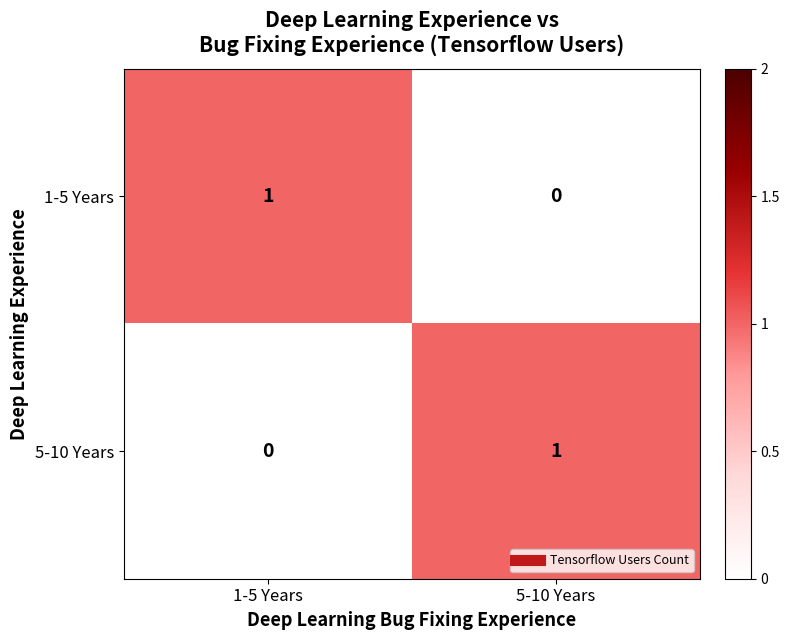

How many categories are shown in the chart?

2